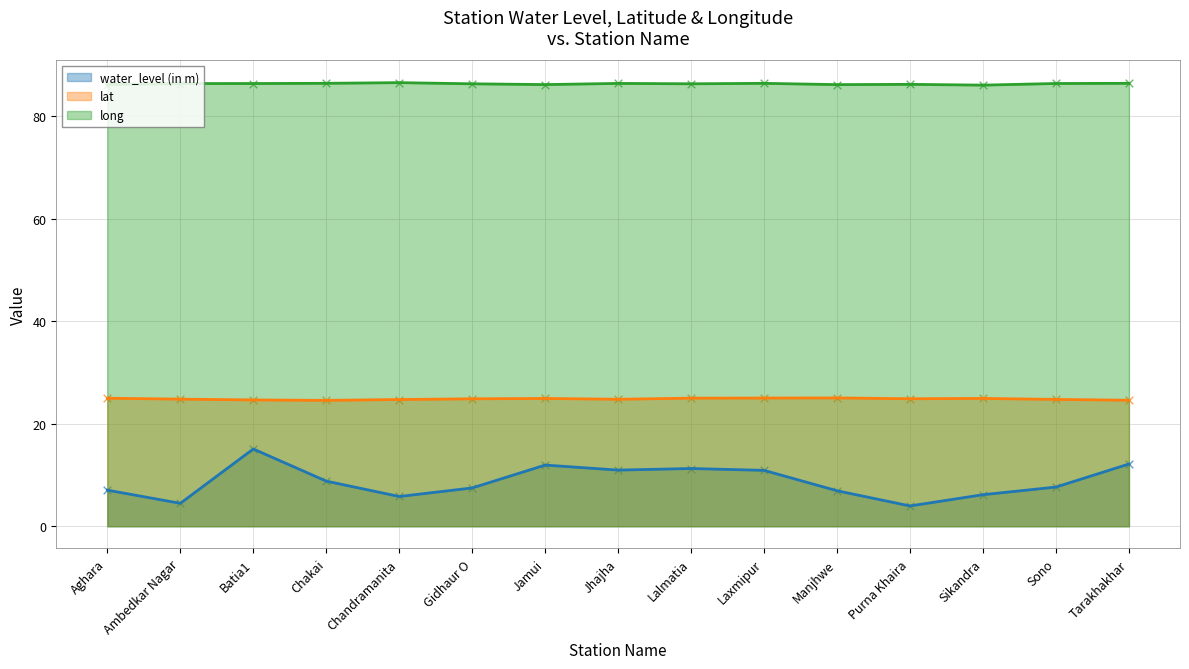

Which series has the widest spread of Y values?

water_level (in m)